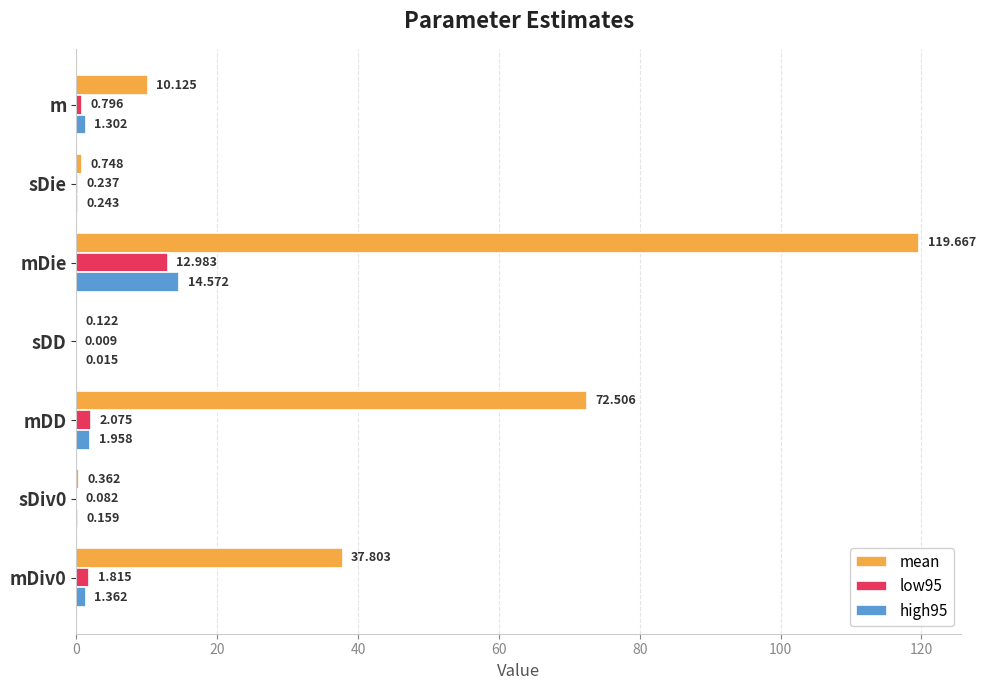

Where is low95 nearest to the value 6?

mDD